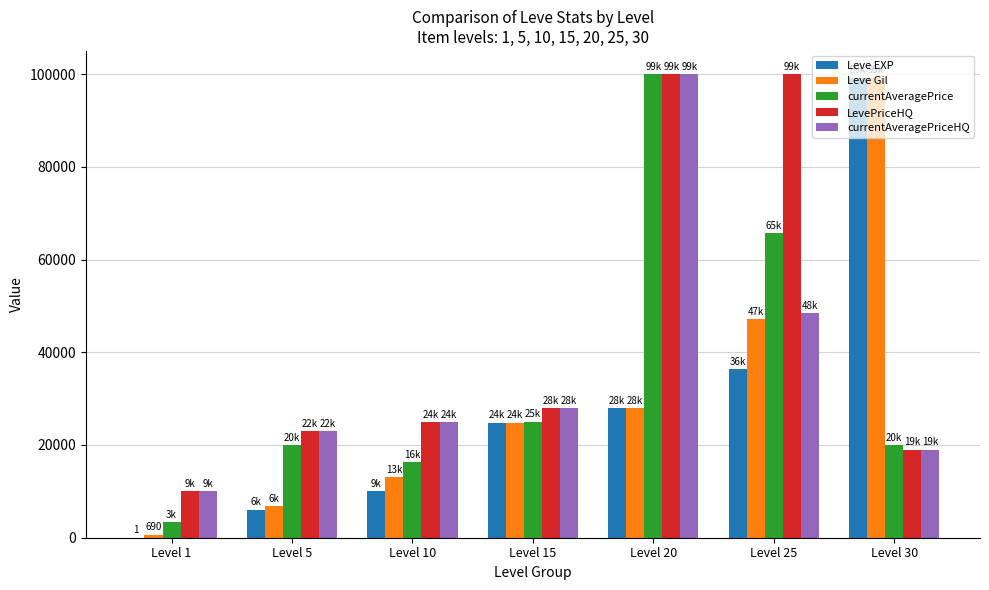

The value of LevePriceHQ at Level 1 is 5978. True or false?

False